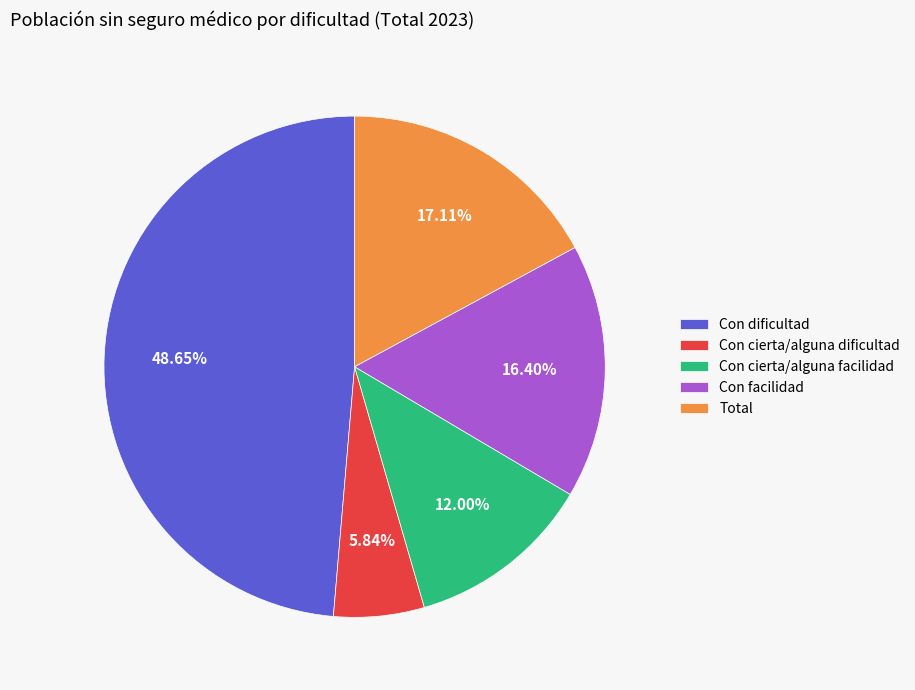

Does Con cierta/alguna dificultad represent more than half of the total?

No